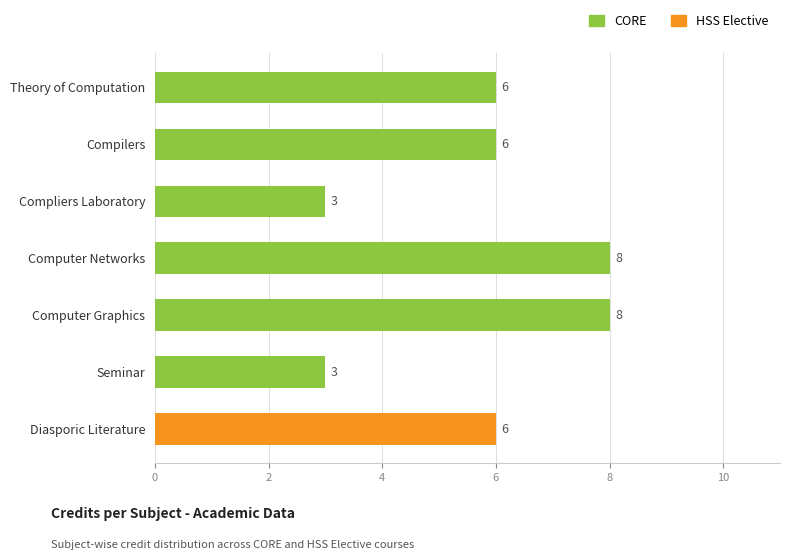

True or false: the data shows 4 at Seminar.

False